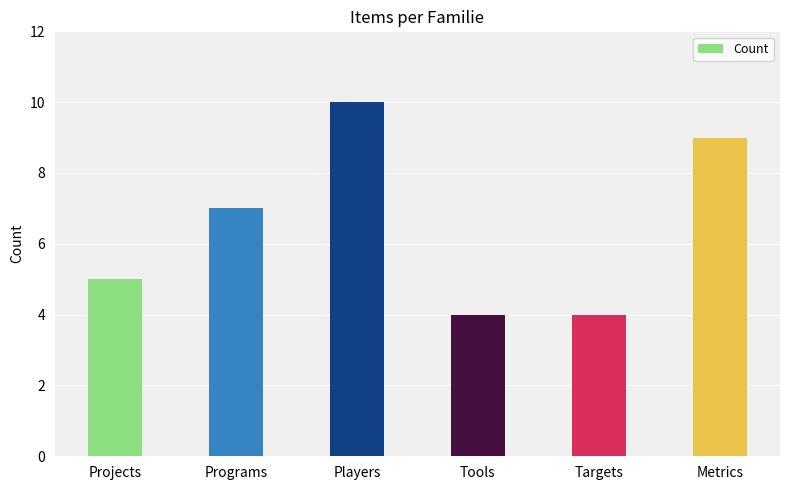

What is the label of the 2nd bar from the left?

Programs